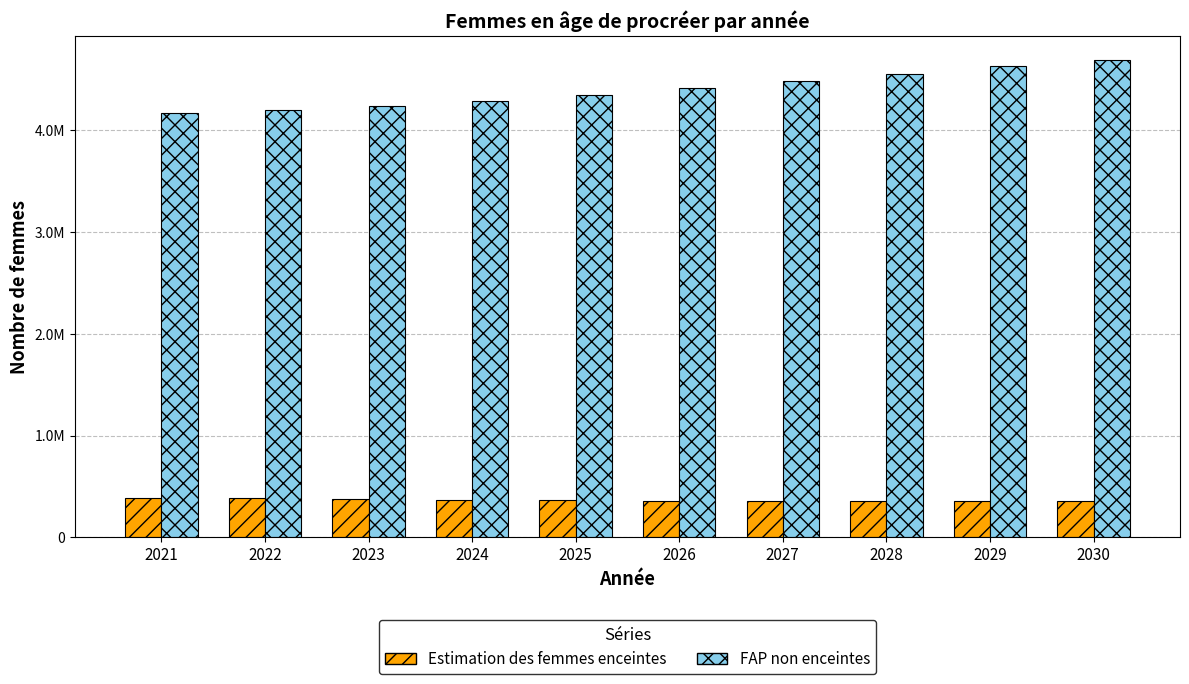

What is the value of the Estimation des femmes enceintes bar at the 8th from the left?

356013.0